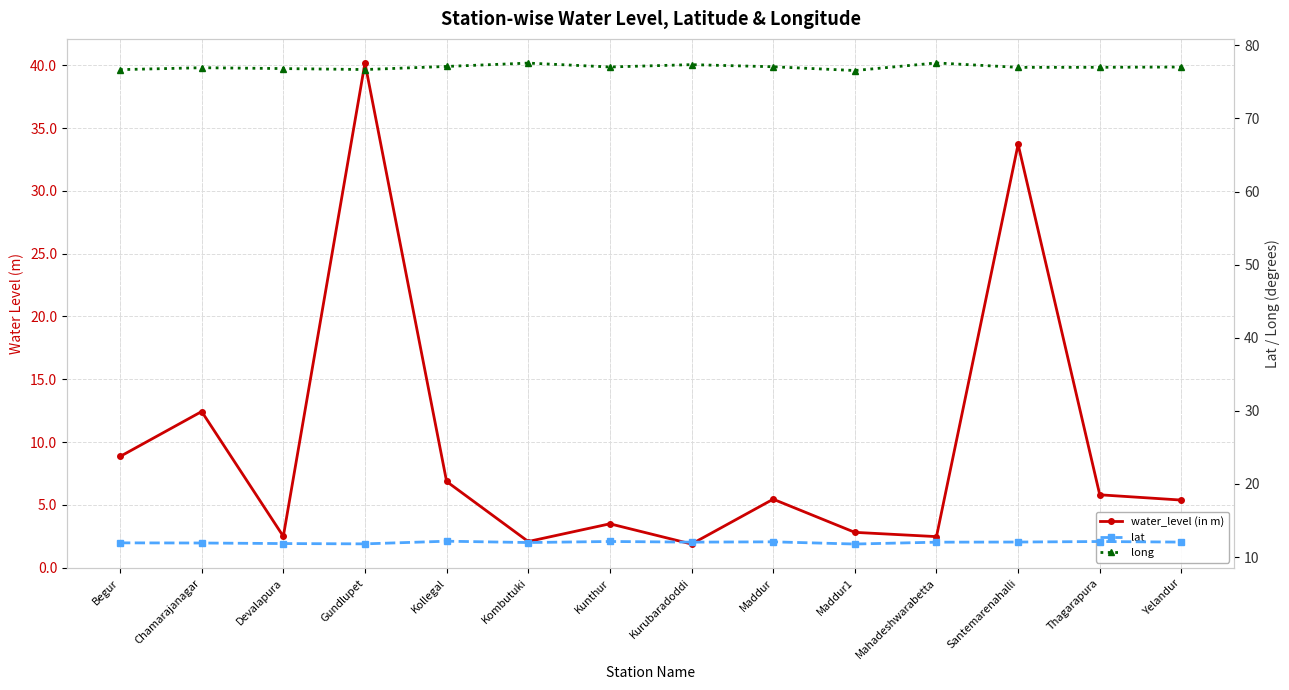

What is the greatest value displayed?

77.6